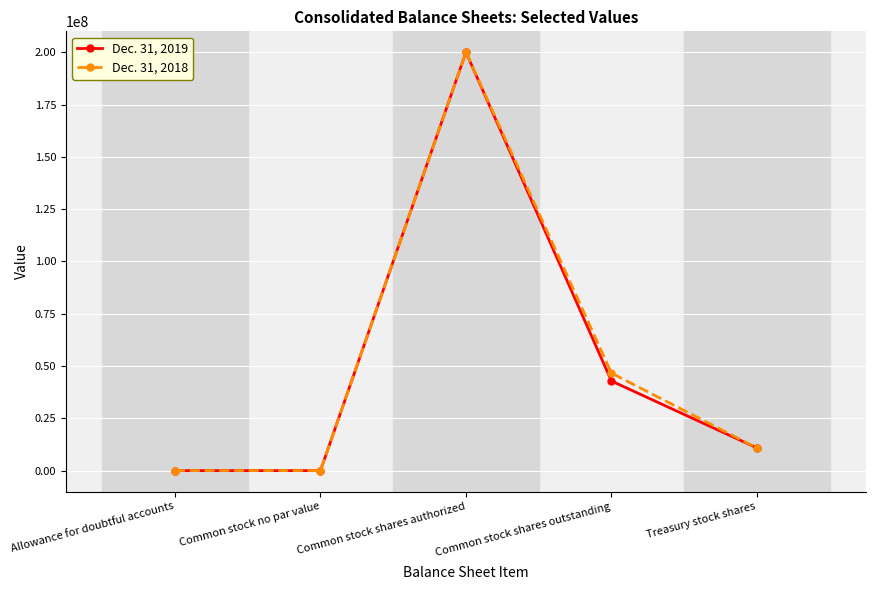

Which series changed the most between Common stock shares outstanding and Treasury stock shares?

Dec. 31, 2018